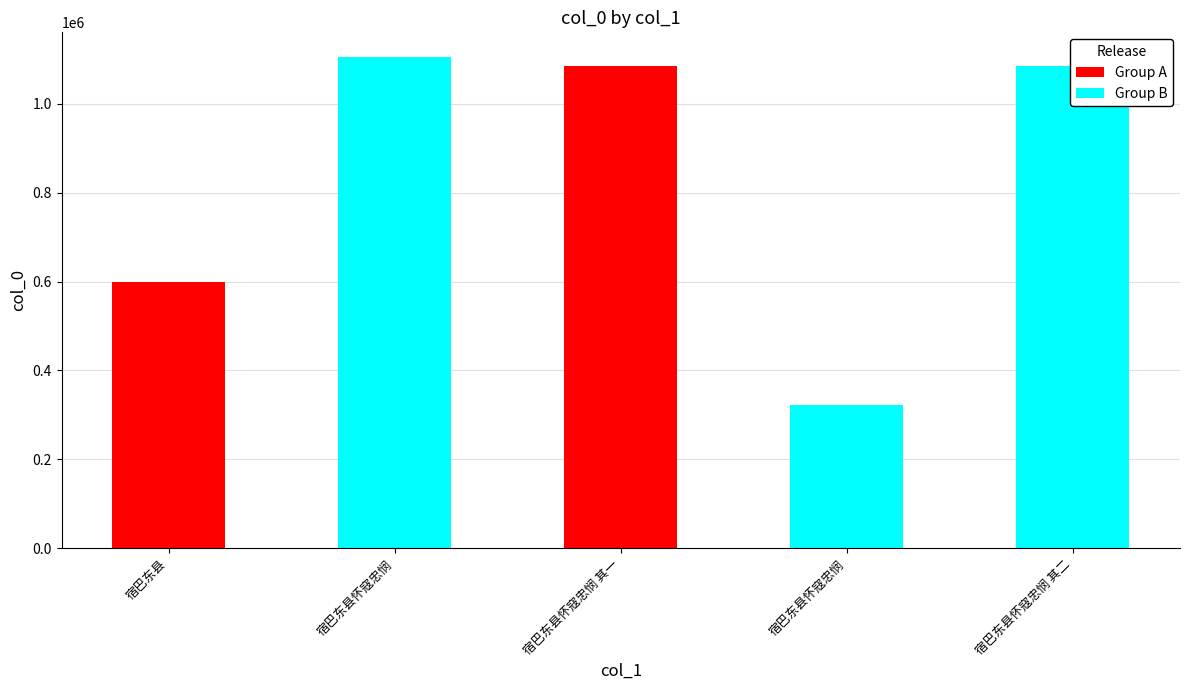

Reading left to right, transcribe all the data shown in this chart.

宿巴东县=598298	宿巴东县怀寇忠悯=1105674	宿巴东县怀寇忠悯 其一=1085637	宿巴东县怀寇忠悯=321718	宿巴东县怀寇忠悯 其二=1085638